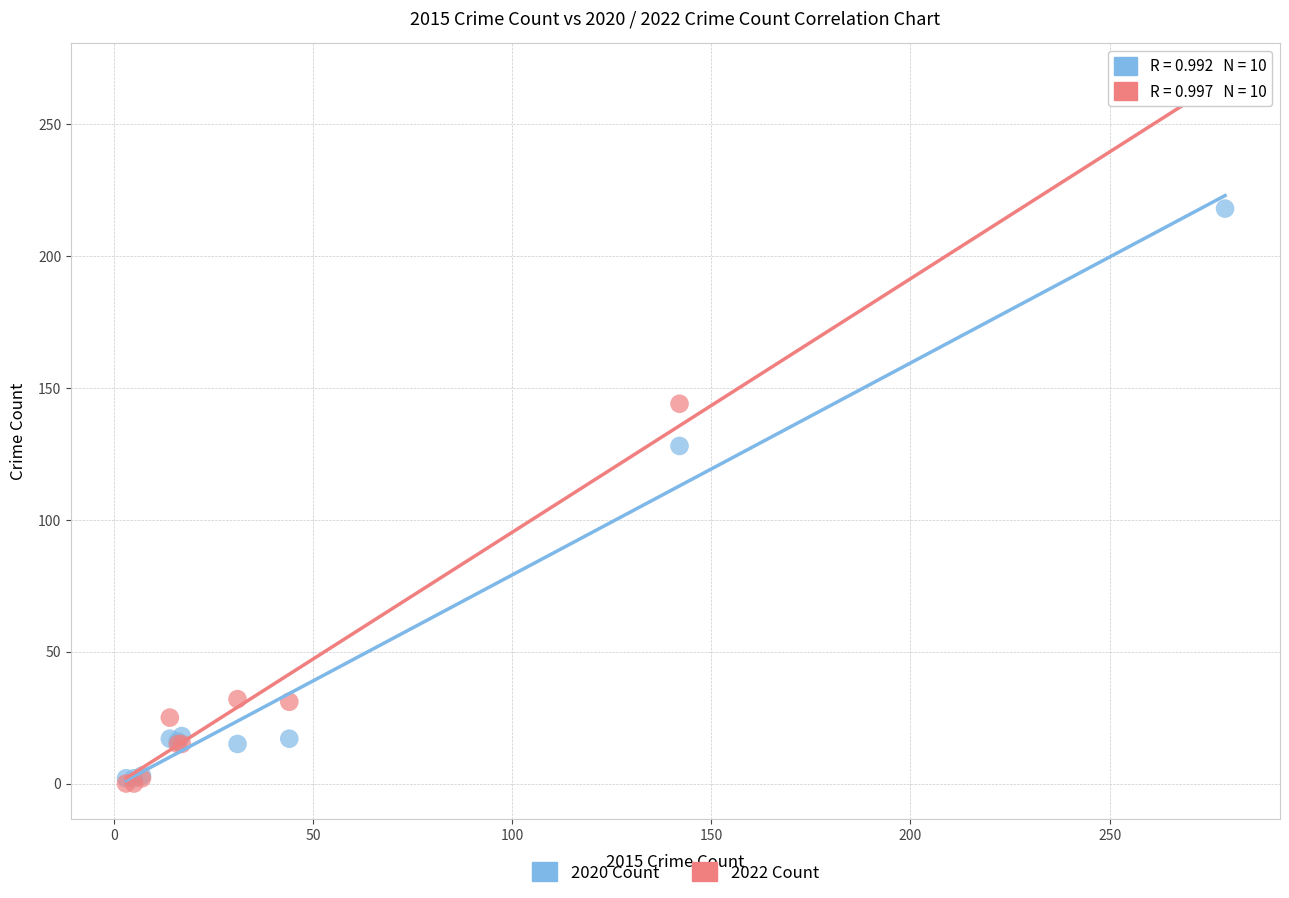

Which series reaches the maximum Y coordinate?

2022 Count